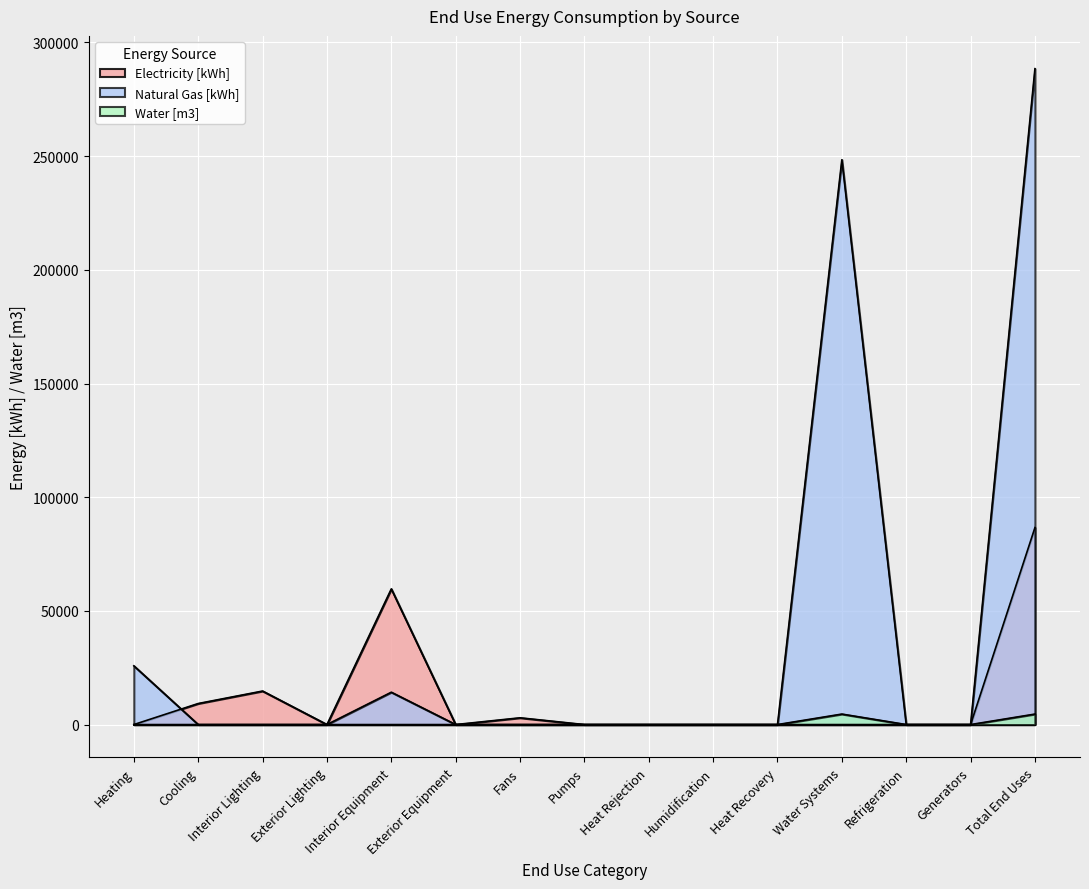

At how many categories does at least one series exceed 31368?

3